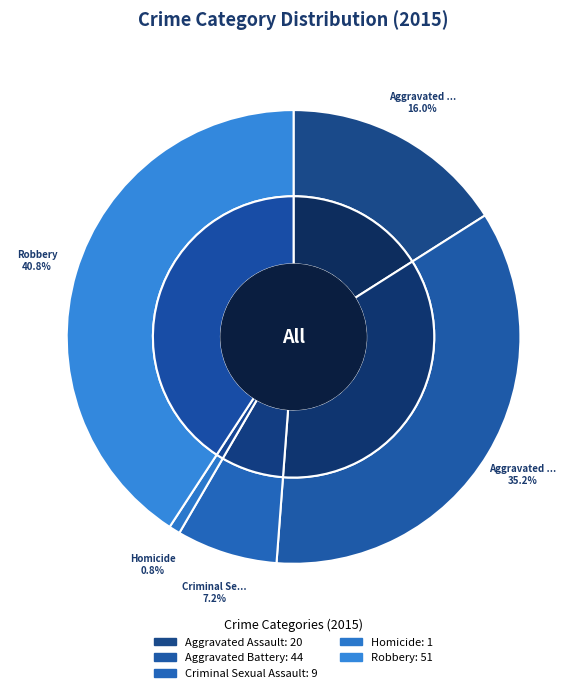

Count the number of slices in the pie.

5